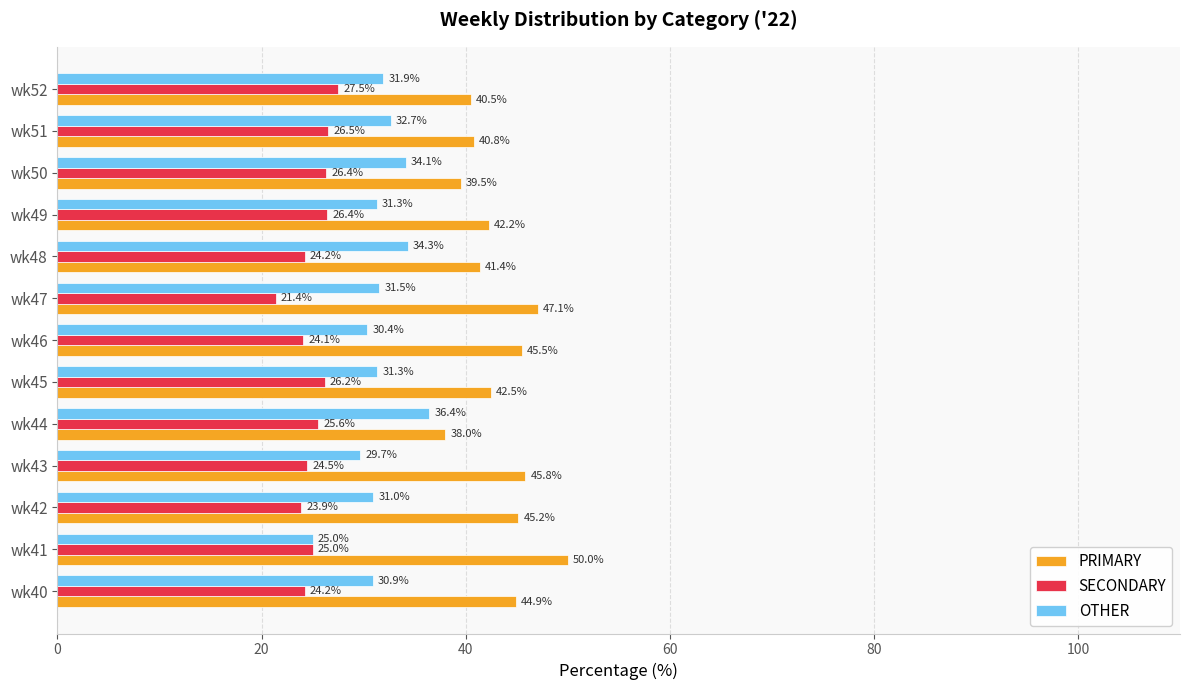

Which series has the largest total across all categories?

PRIMARY